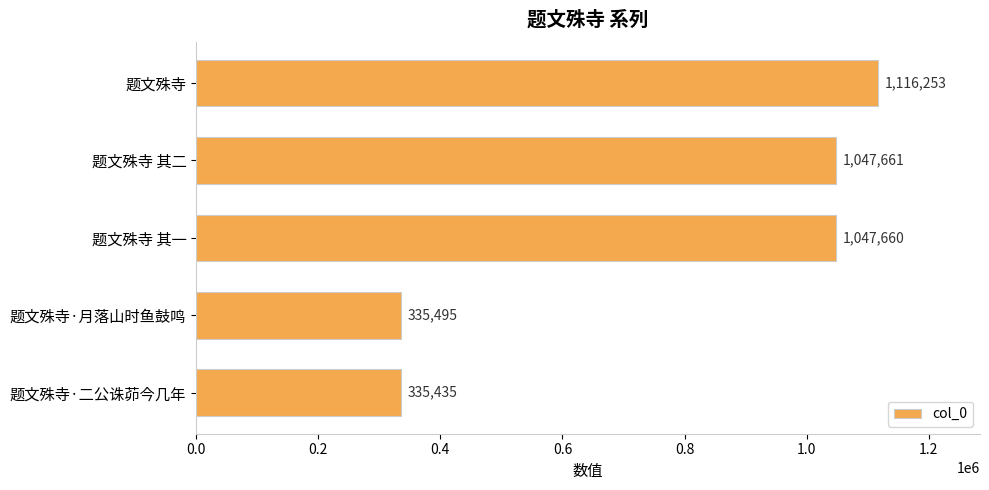

Count the number of data series in this chart.

1